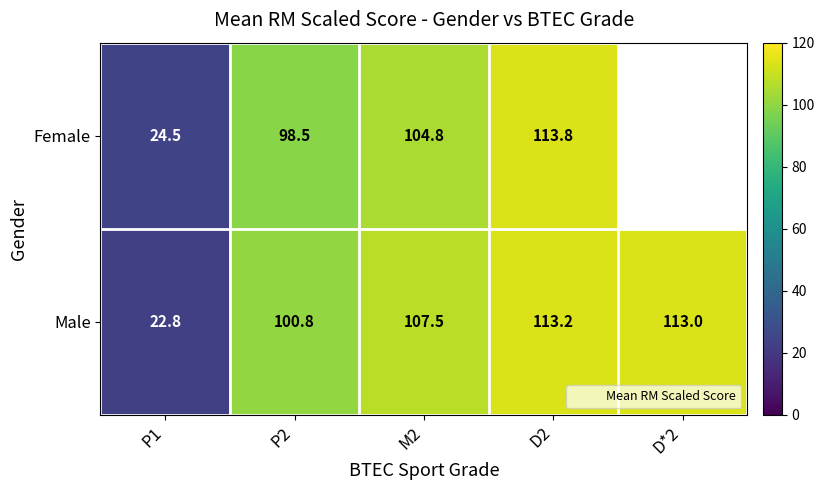

What is the total value across all series at D2?

227.1